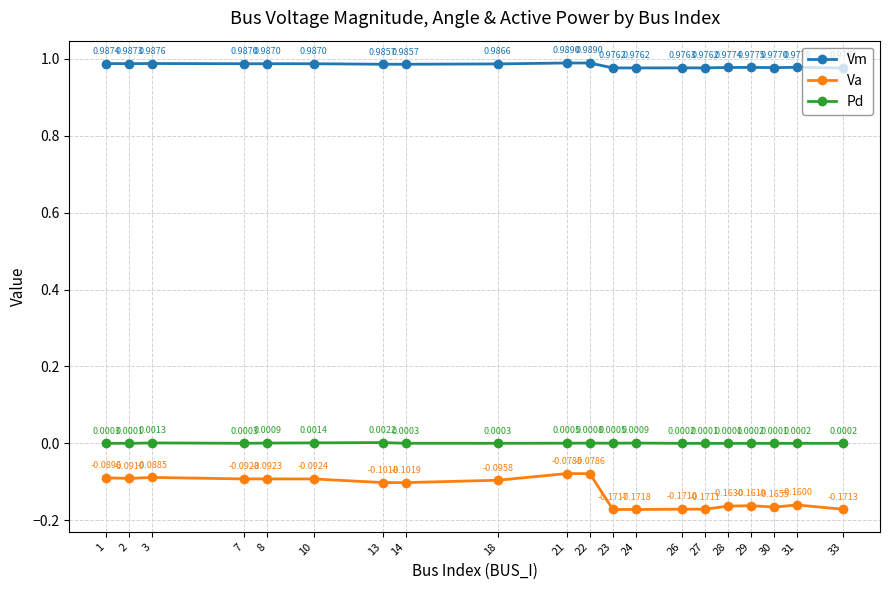

True or false: Vm and Pd intersect in this chart.

False